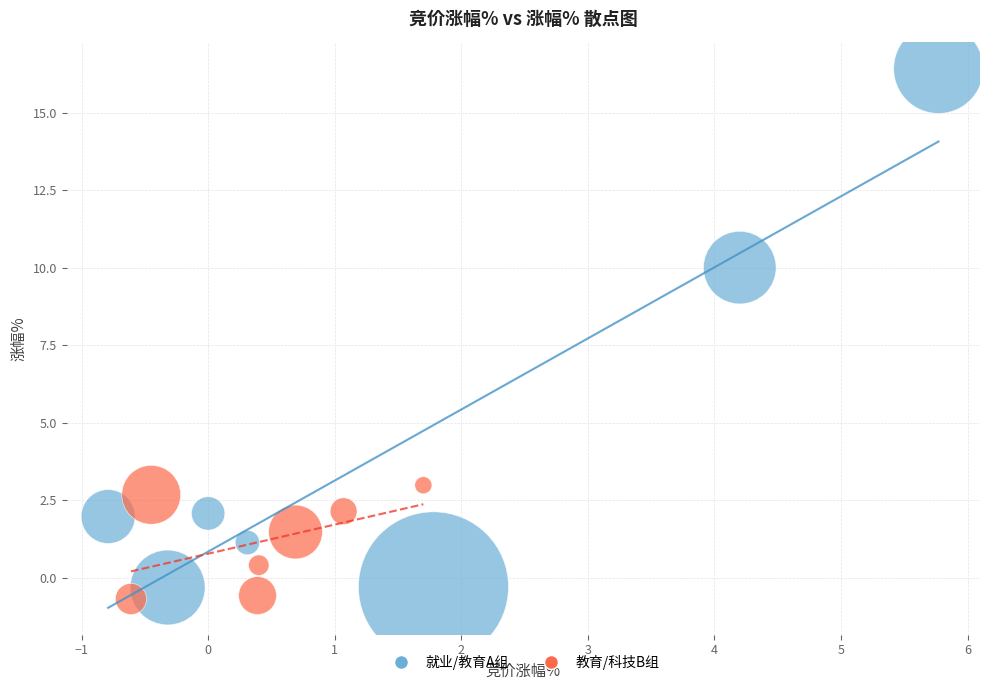

Which series has the largest Y range (max minus min)?

就业/教育A组